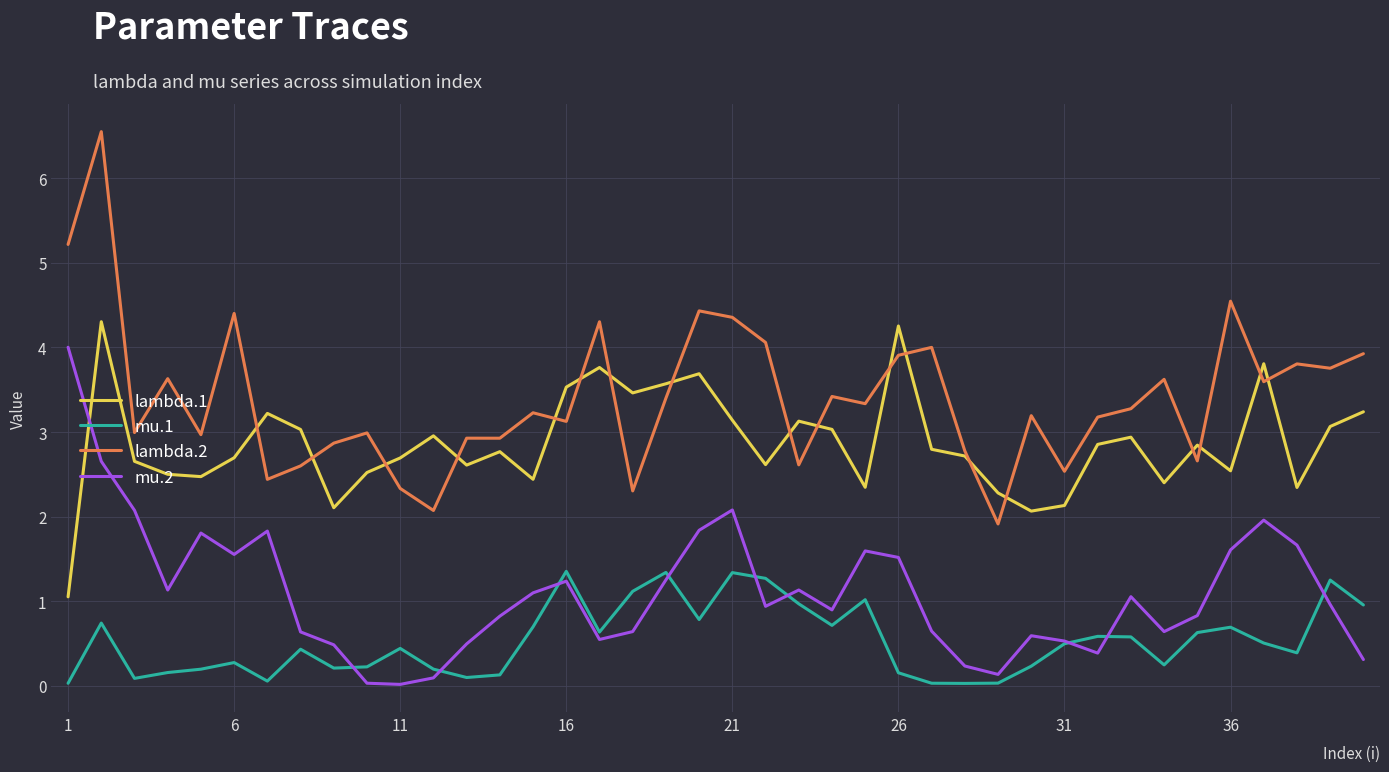

Which series has the largest range (max minus min)?

lambda.2